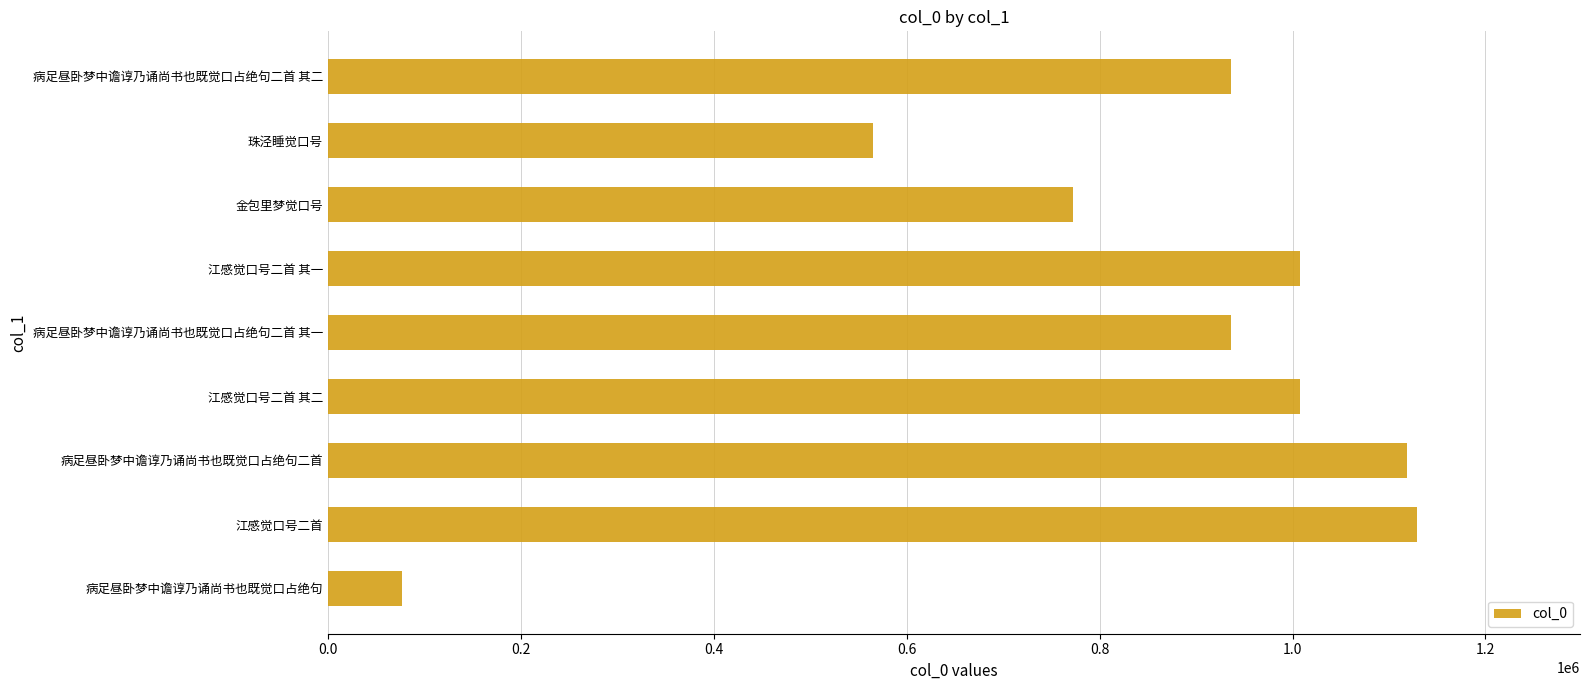

Are the bars grouped side by side (vs. stacked)?

No